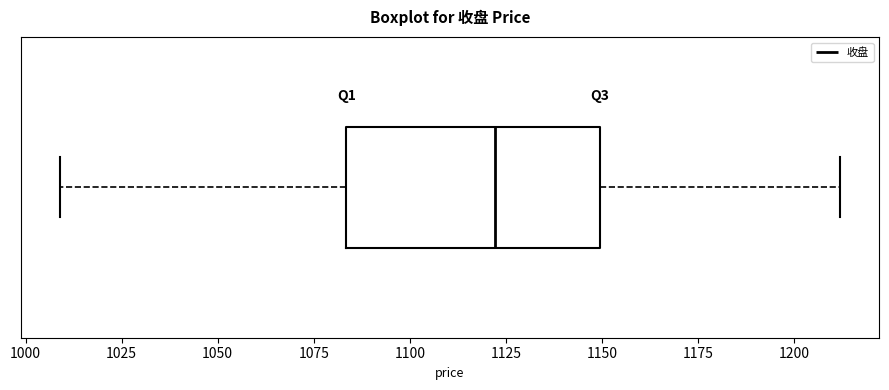

Read this box plot against the x-axis: the position of the median line, the range covered by the box, and the ends of both whiskers. The values are not printed on the chart, so give them approximately, as read against the axis.

median 1120, box 1085 to 1150, whiskers 1010 to 1210